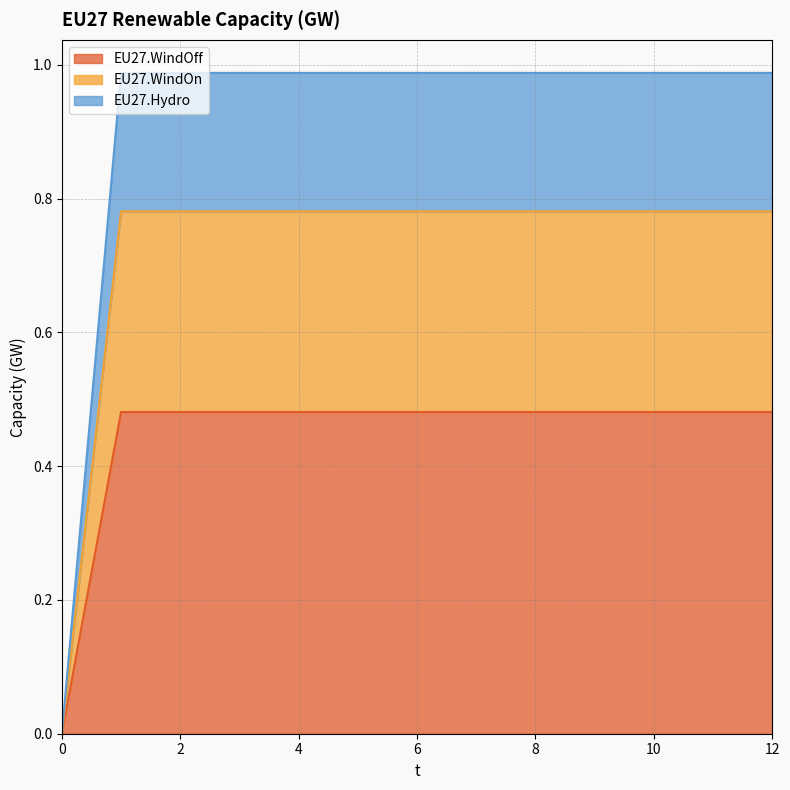

How many lines are shown in the chart?

3